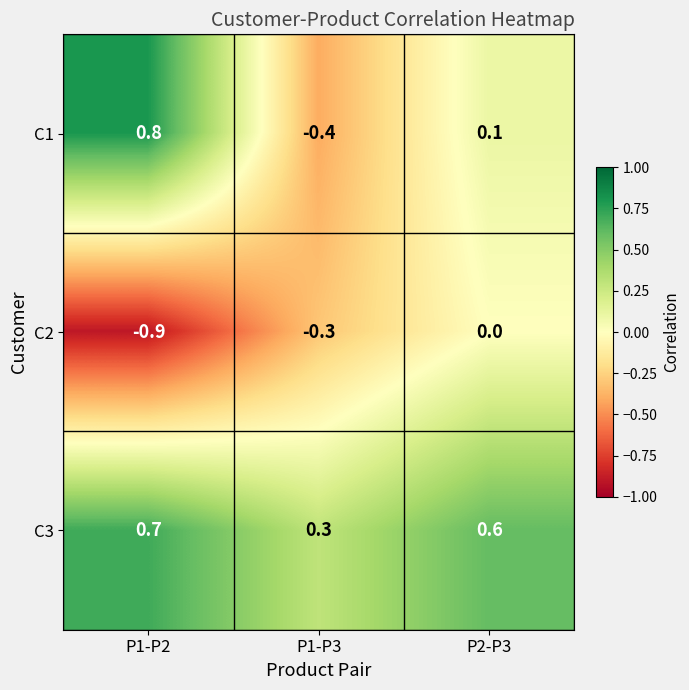

Which series has the largest total across all categories?

C3